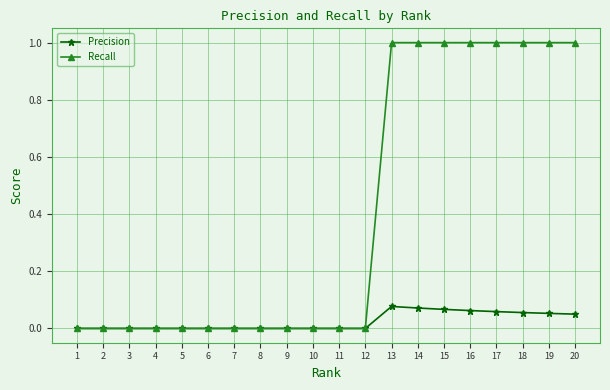

Is it true that Precision equals 0.0 at 4?

True